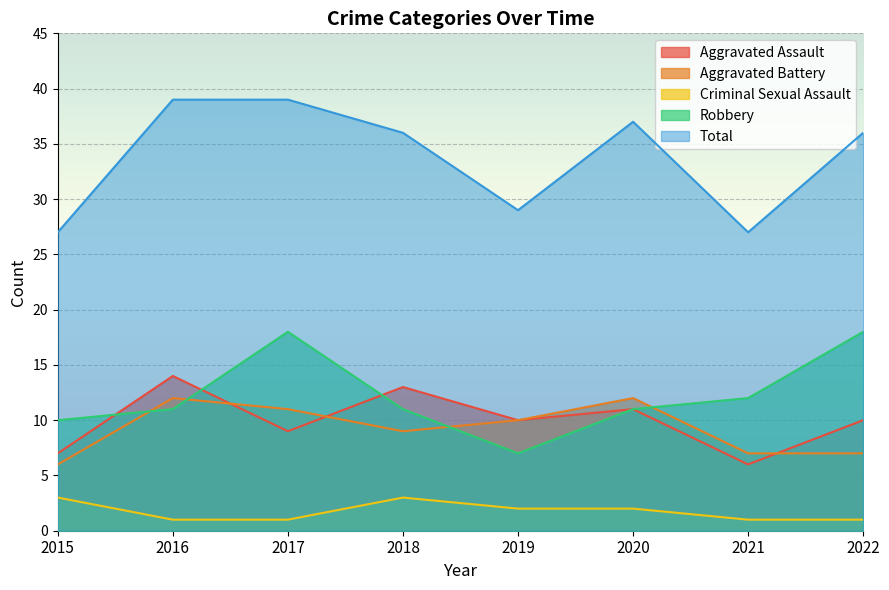

At which label does Robbery reach its peak?

2017